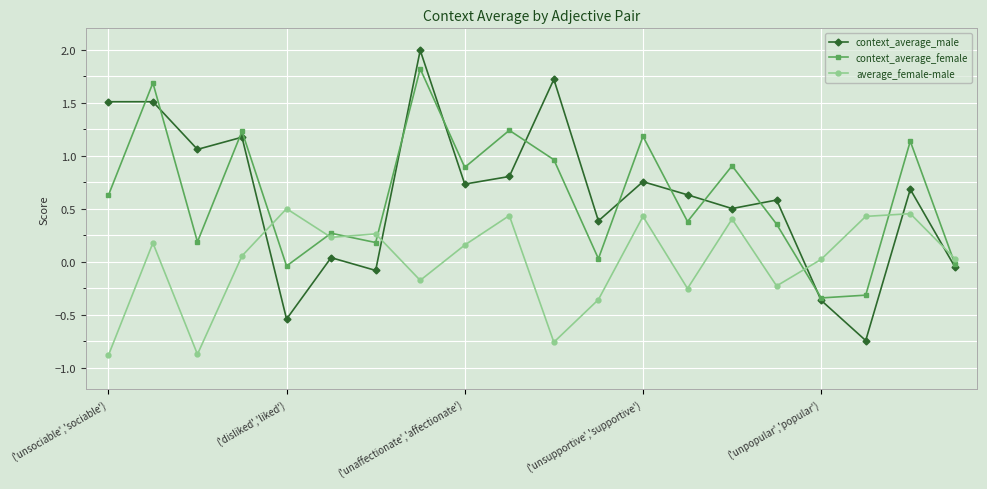

True or false: context_average_female and average_female-male cross at least once.

True